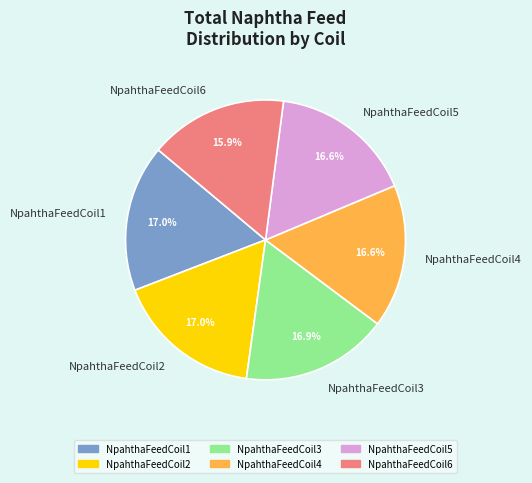

Is NpahthaFeedCoil3 the majority of the pie?

No